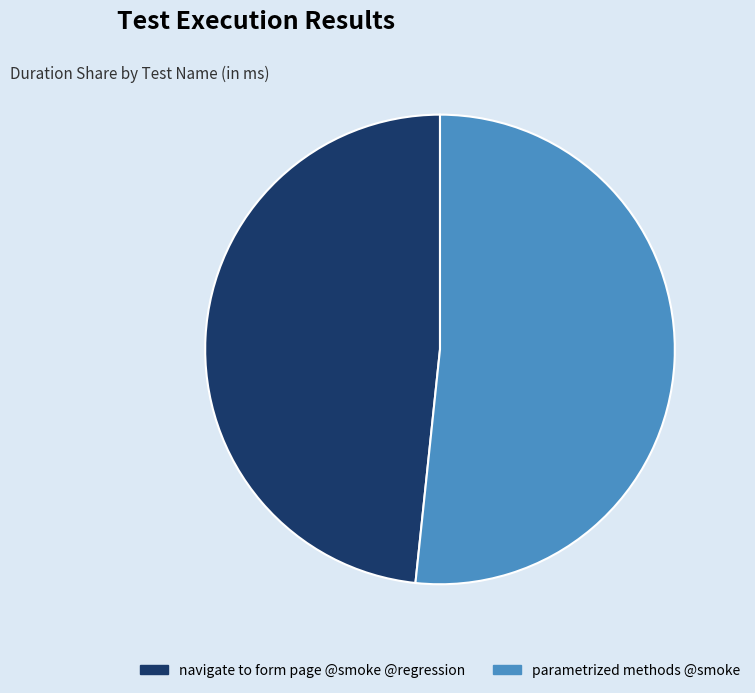

Which category accounts for the majority?

parametrized methods @smoke